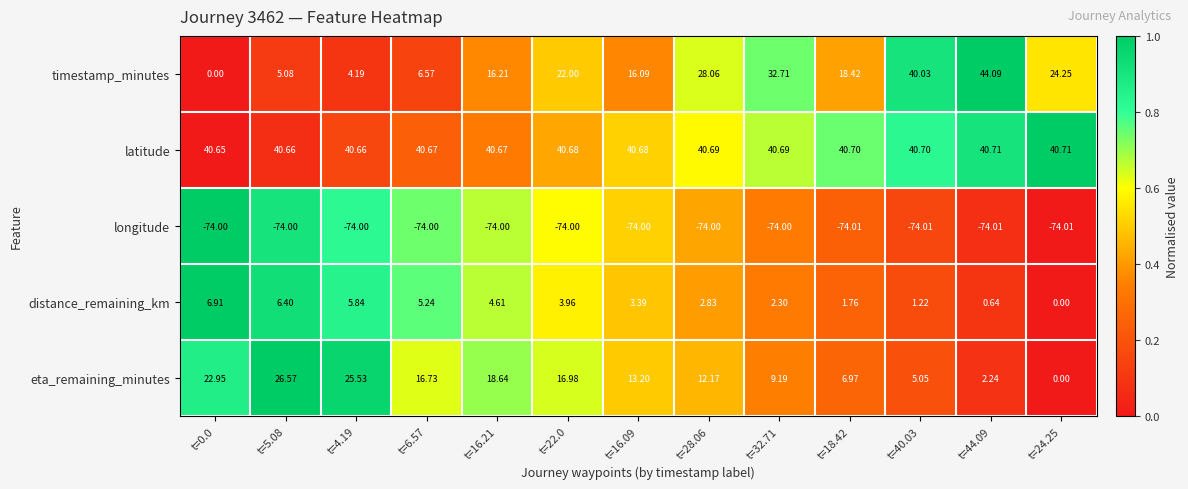

Between t=0.0 and t=18.42, which series saw the biggest shift?

timestamp_minutes